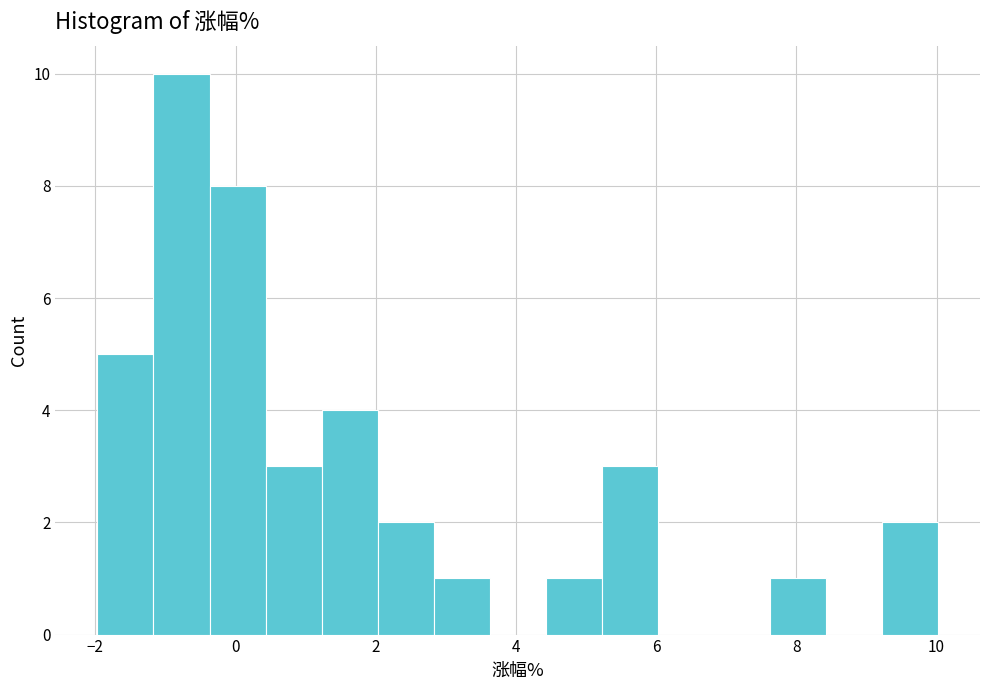

Read against the x-axis, roughly where is the centre of the tallest bar?

-0.8